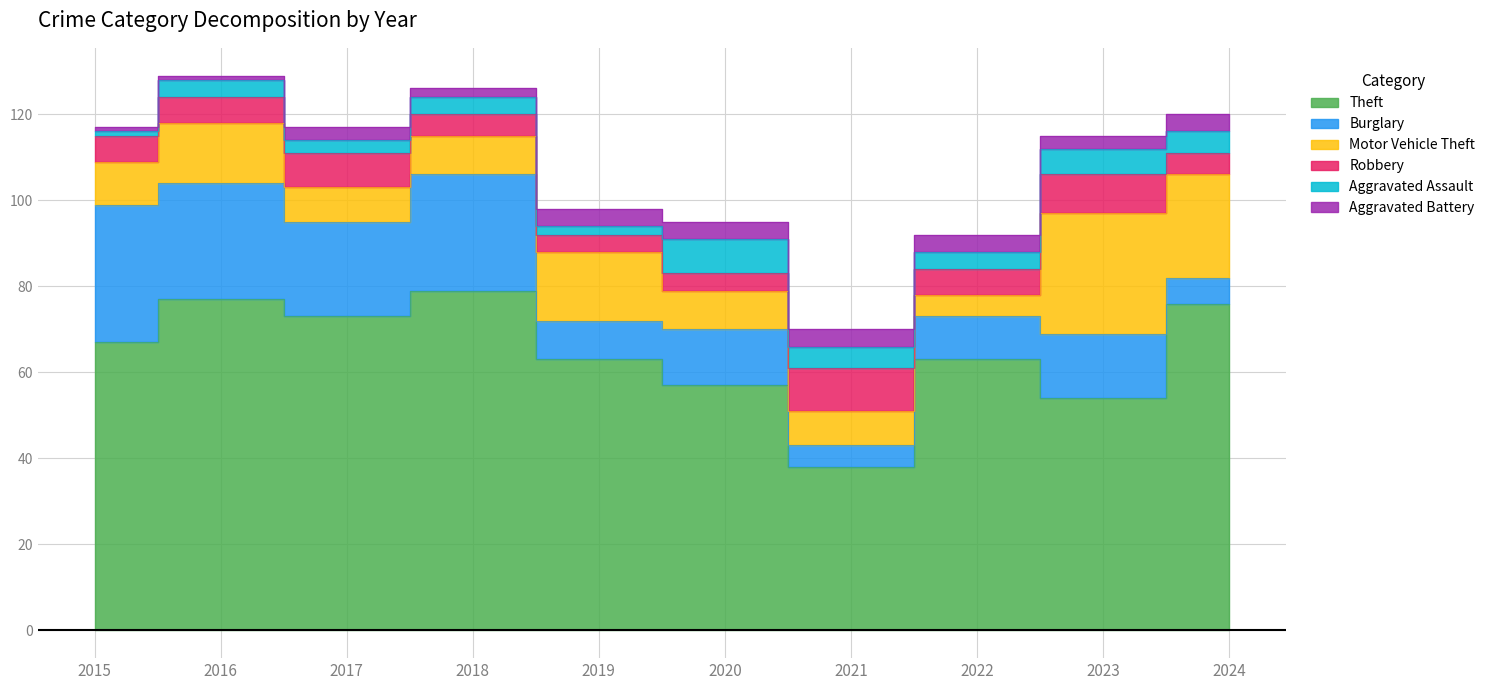

Which series has the largest range (max minus min)?

Theft